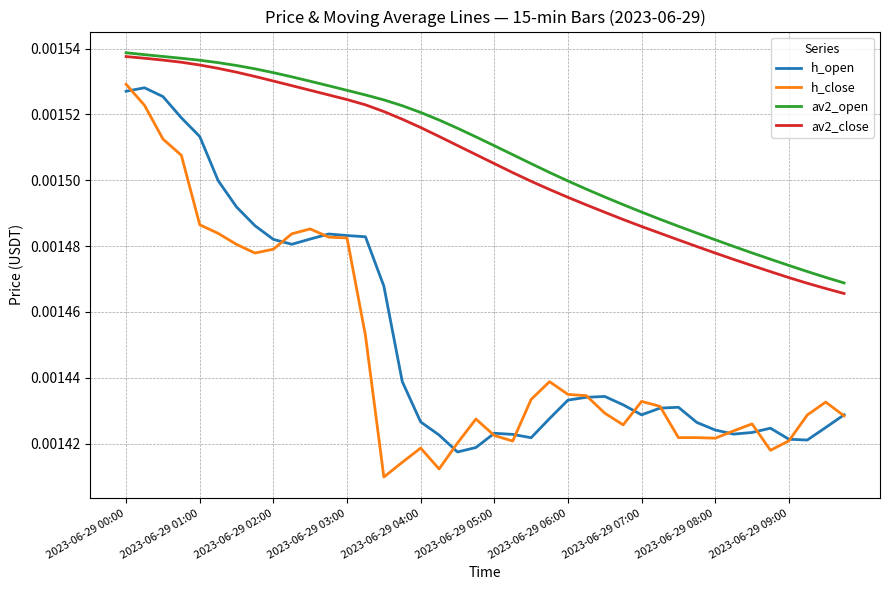

True or false: av2_open and h_open cross at least once.

False